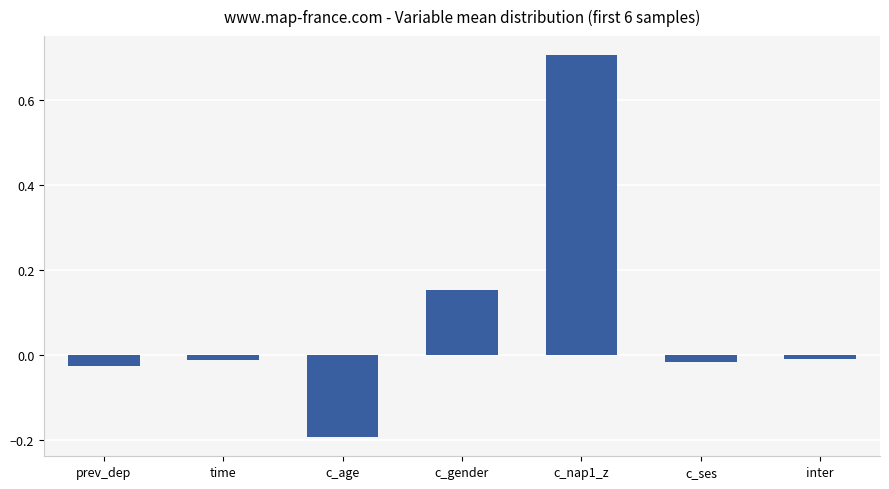

What is the greatest value displayed?

0.7